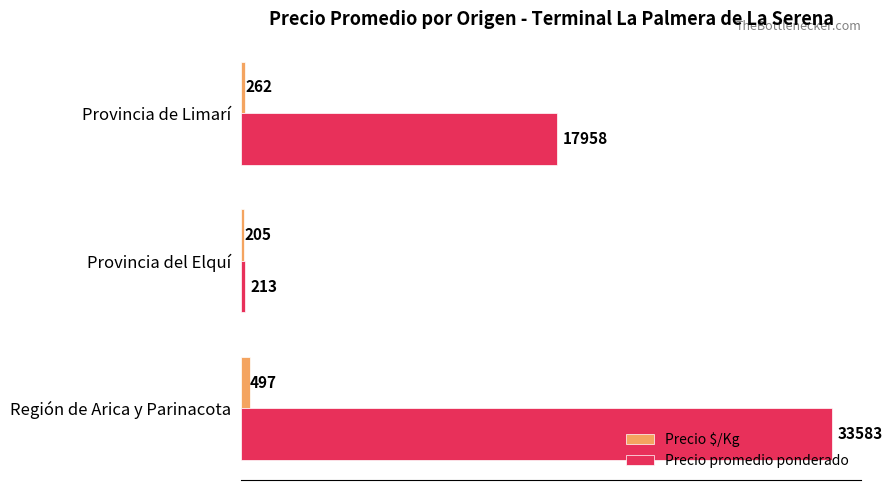

What is the difference between the highest and lowest values at Región de Arica y Parinacota?

33086